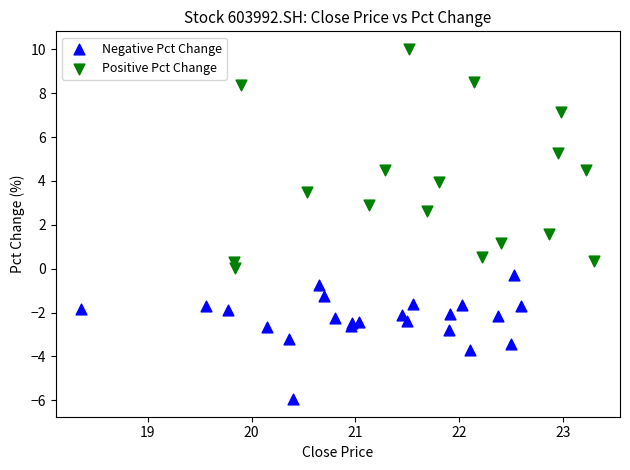

Which series has the widest spread of Y values?

Positive Pct Change